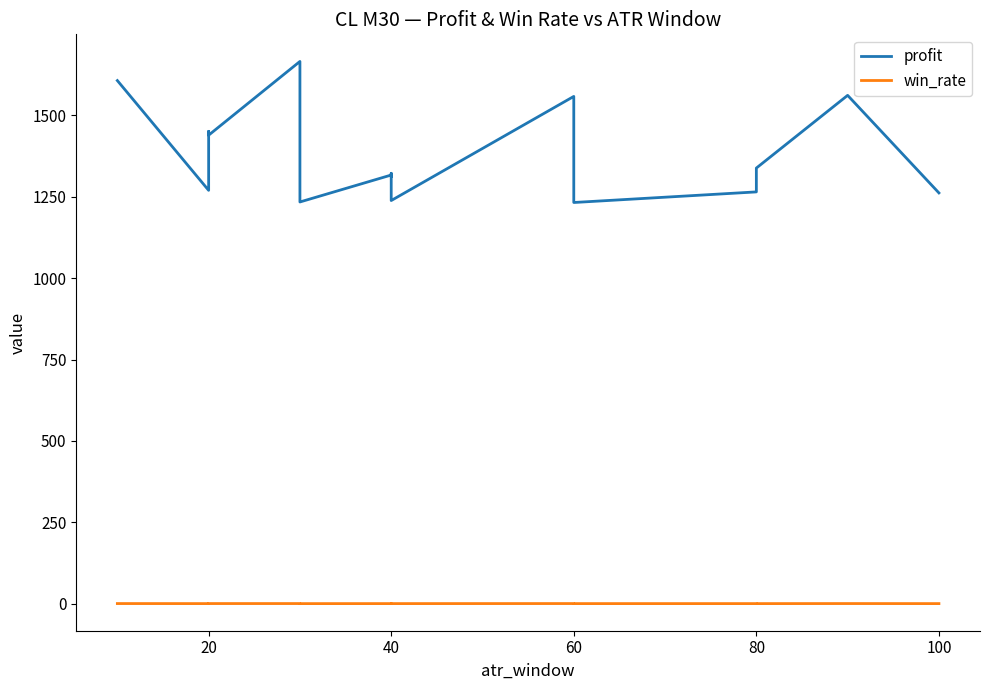

True or false: win_rate has more than 1 points higher than both neighbors.

True